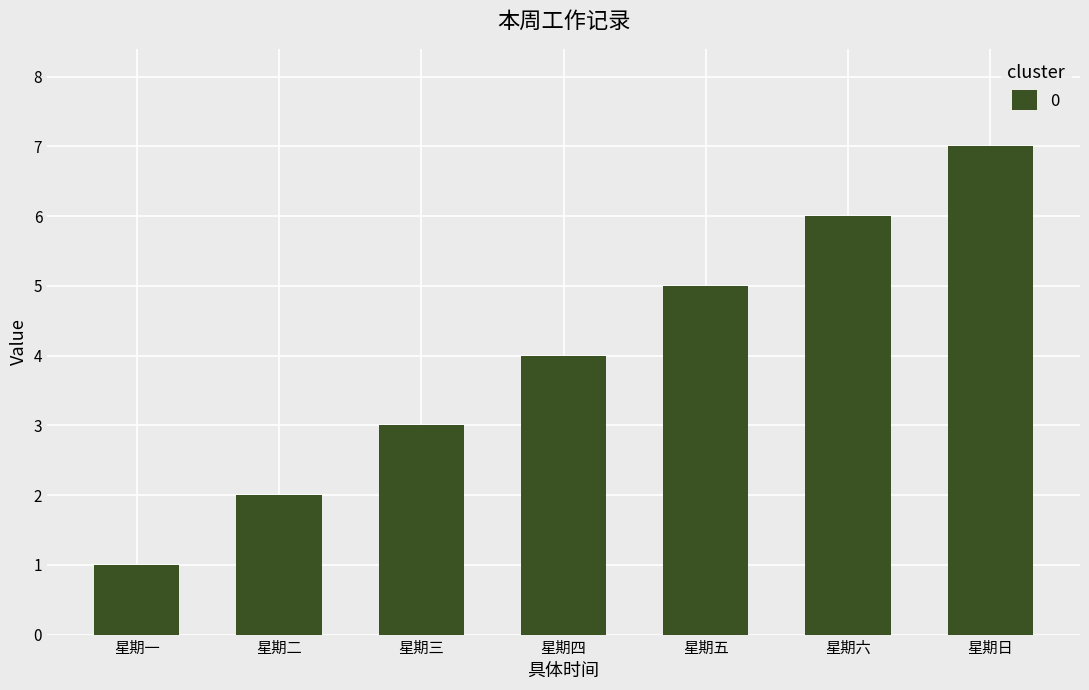

The chart shows a value of 1 at 星期一. True or false?

True